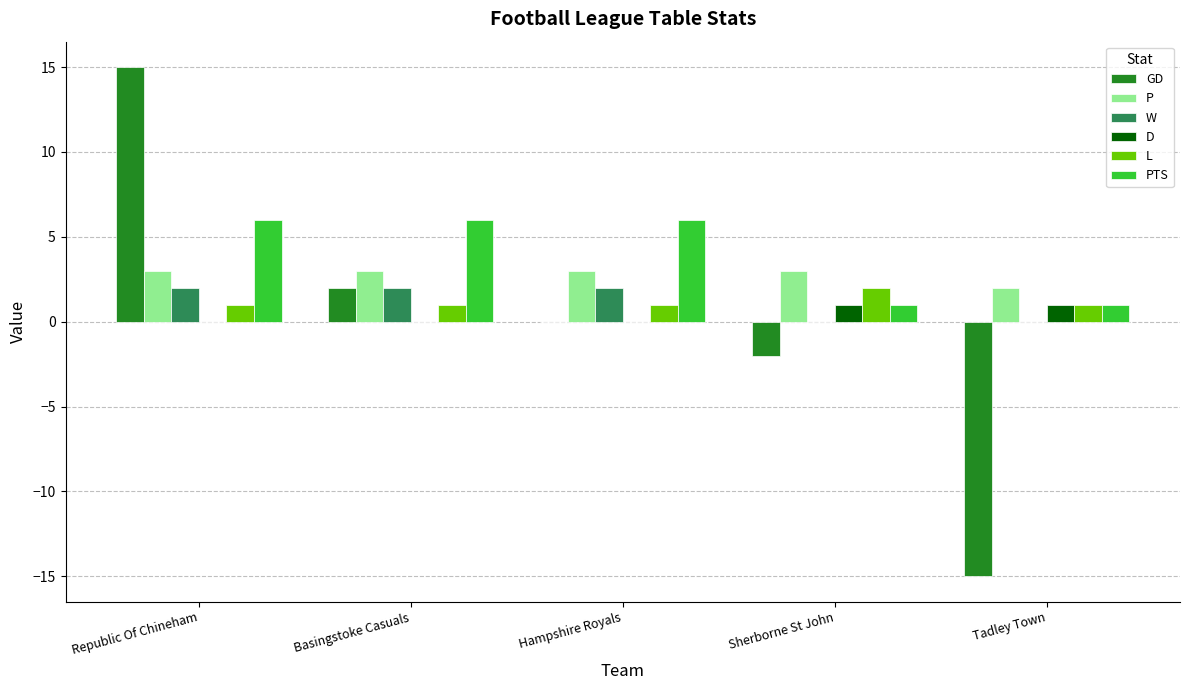

How many data points does each series have?

5